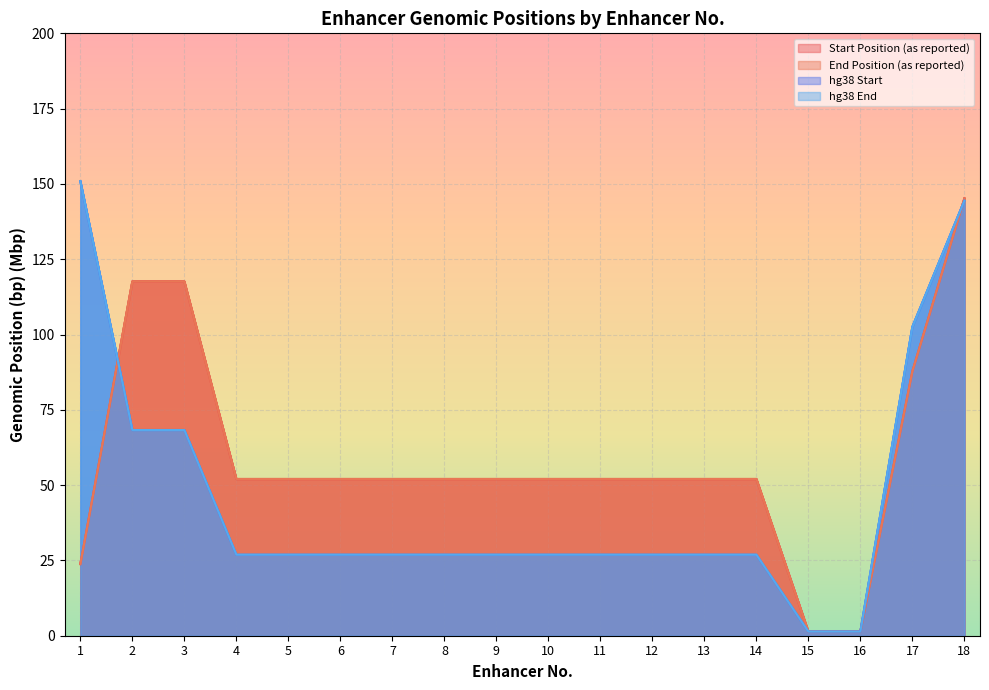

True or false: Start Position (as reported) and hg38 Start cross at least once.

True